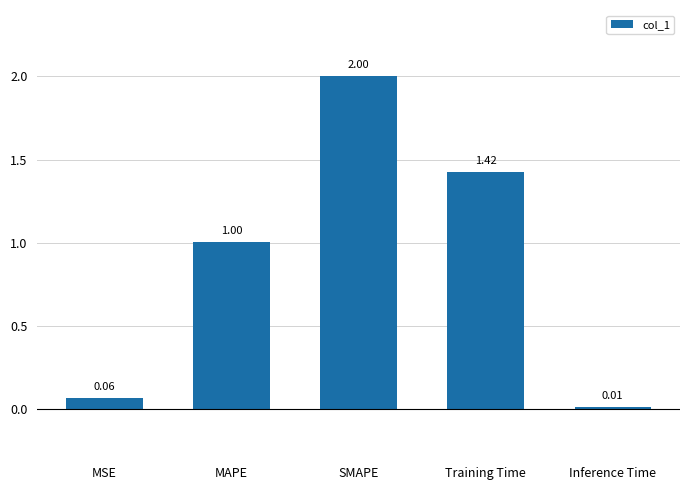

Is it true that the value at SMAPE is 2.0?

True